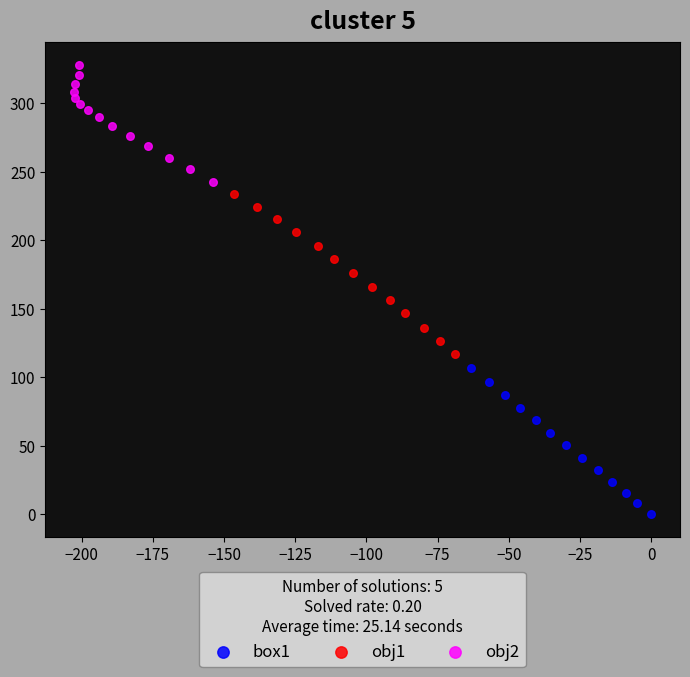

Which series reaches the maximum Y coordinate?

obj2